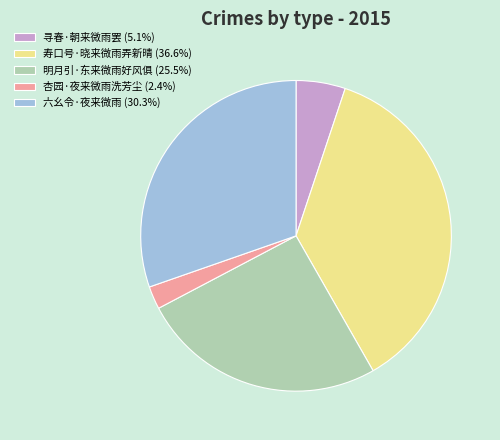

Does any single category account for the majority?

No